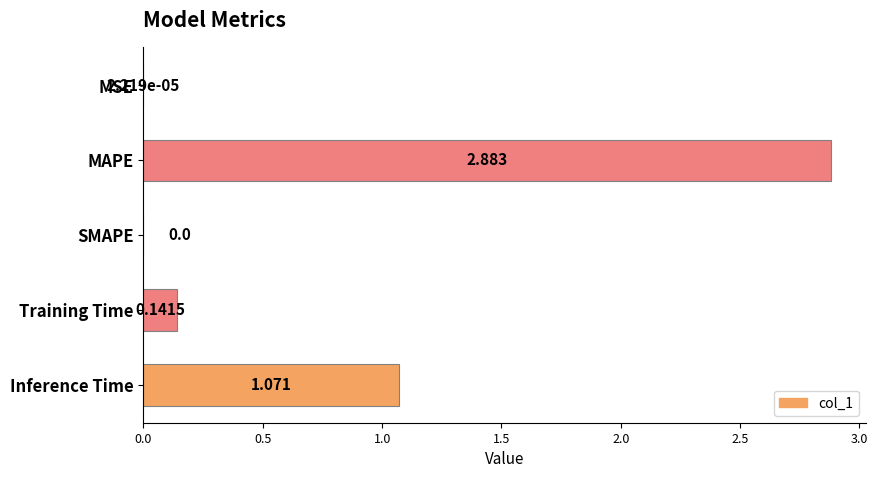

Where is the data nearest to the value 1?

Inference Time